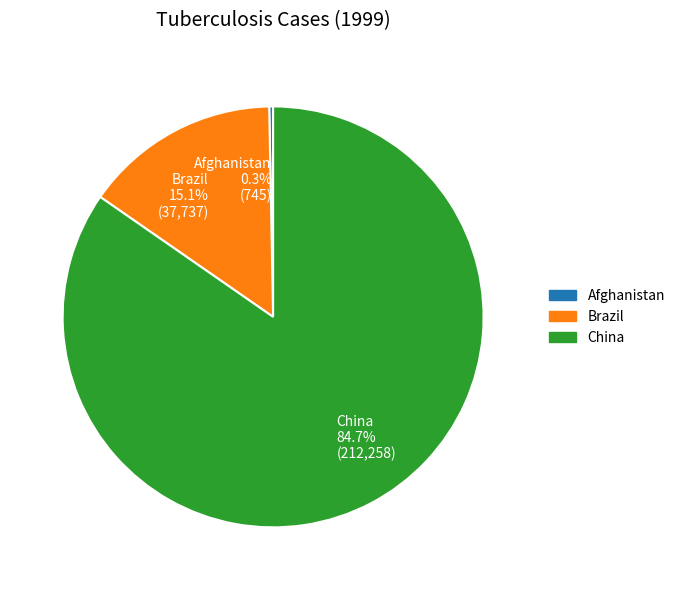

Is it true that Brazil is 28% of the pie?

False